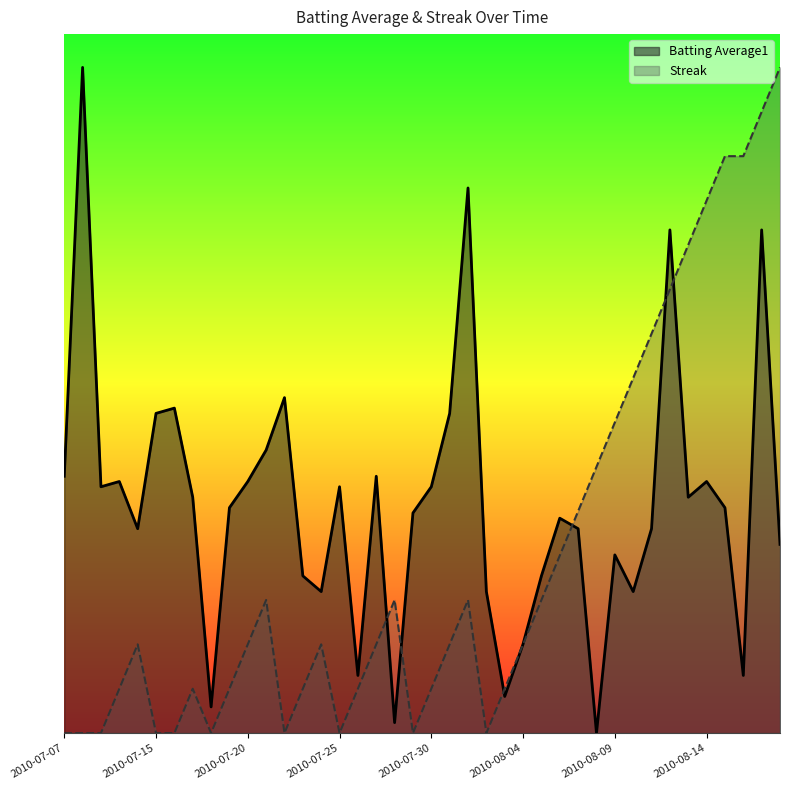

Between 2010-07-11 and 2010-08-18, which is larger?

2010-07-11